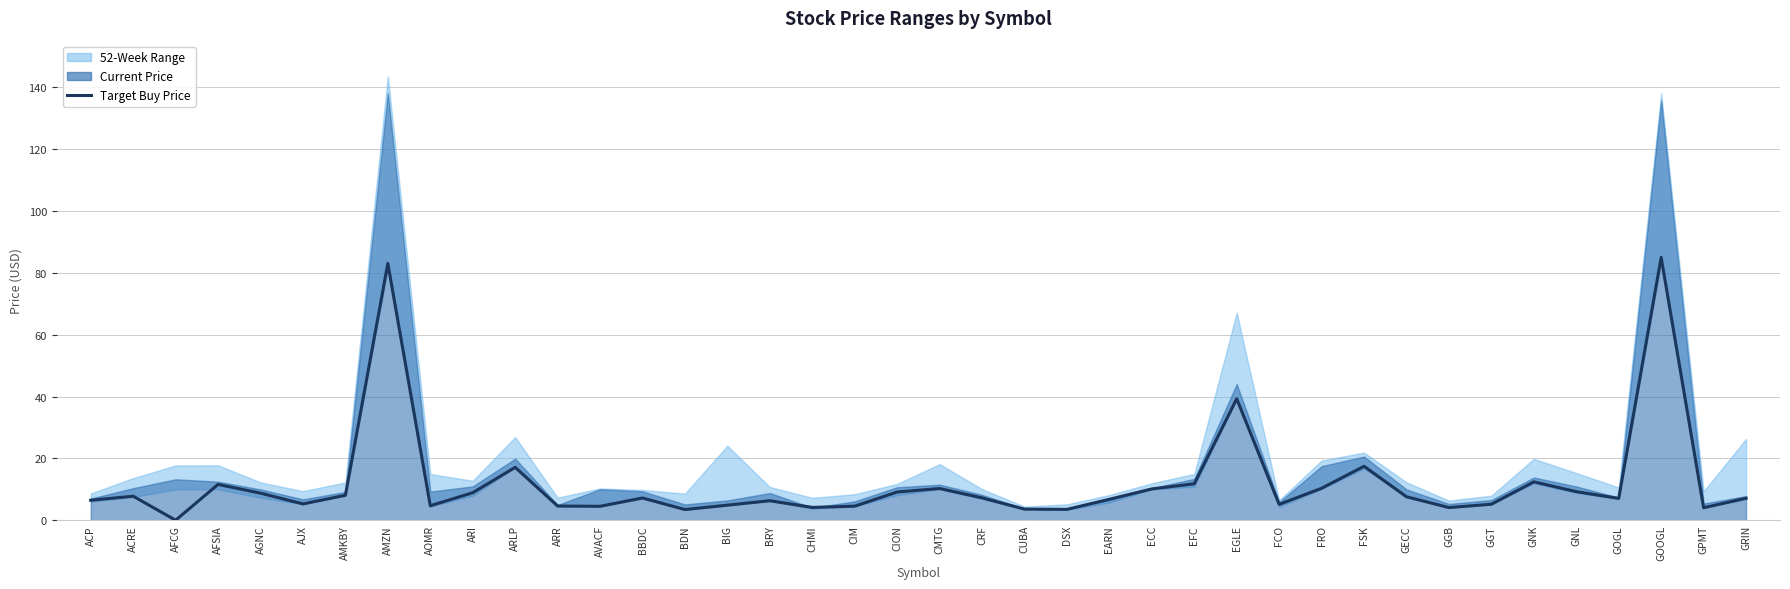

List the labels in order of value, smallest first.

AFCG, BDN, DSX, CUBA, GPMT, GGB, CHMI, AVACF, CIM, ARR, AOMR, BIG, FCO, GGT, AJX, BRY, ACP, EARN, GOGL, GRIN, BBDC, CRF, GECC, ACRE, AMKBY, AGNC, ARI, CION, GNL, ECC, CMTG, FRO, AFSIA, EFC, GNK, ARLP, FSK, EGLE, AMZN, GOOGL